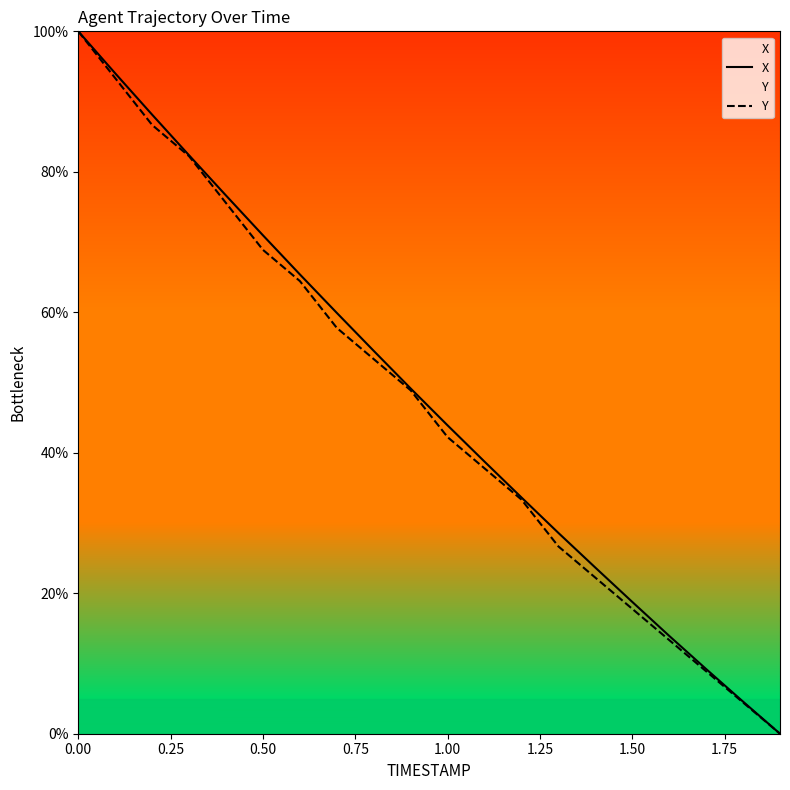

True or false: Y has more than 1 interior local peaks.

False